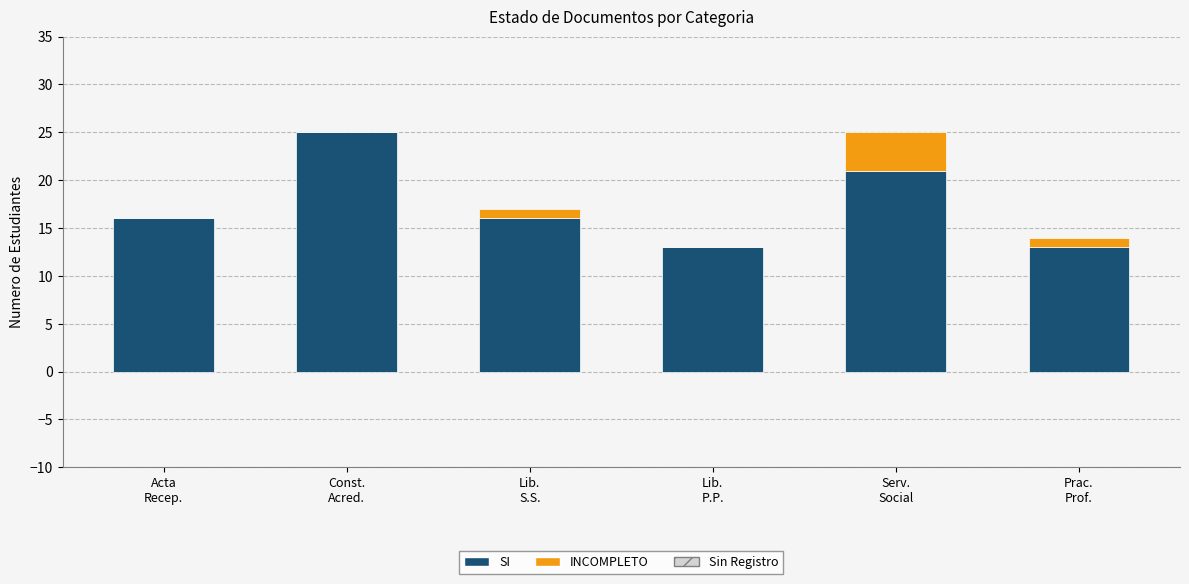

What is the label of the 2nd bar from the left?

Const.
Acred.